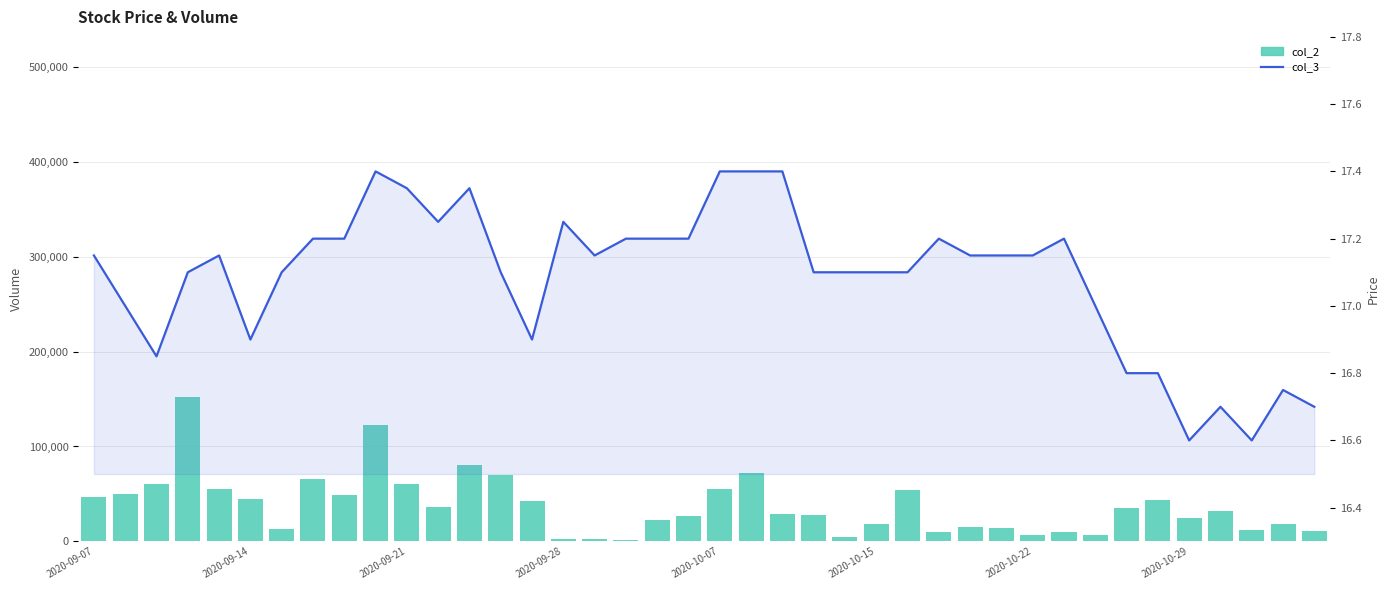

What position from the right is 9?

31